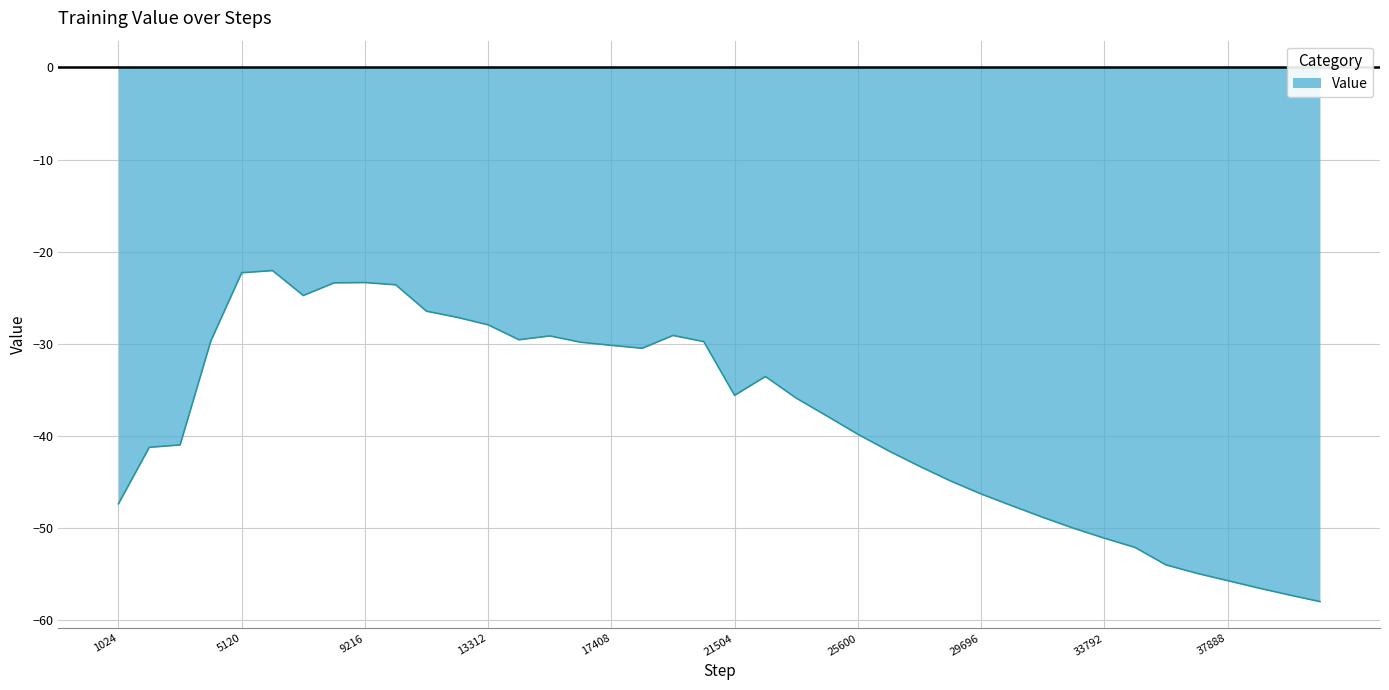

What is the greatest value displayed?

-22.1